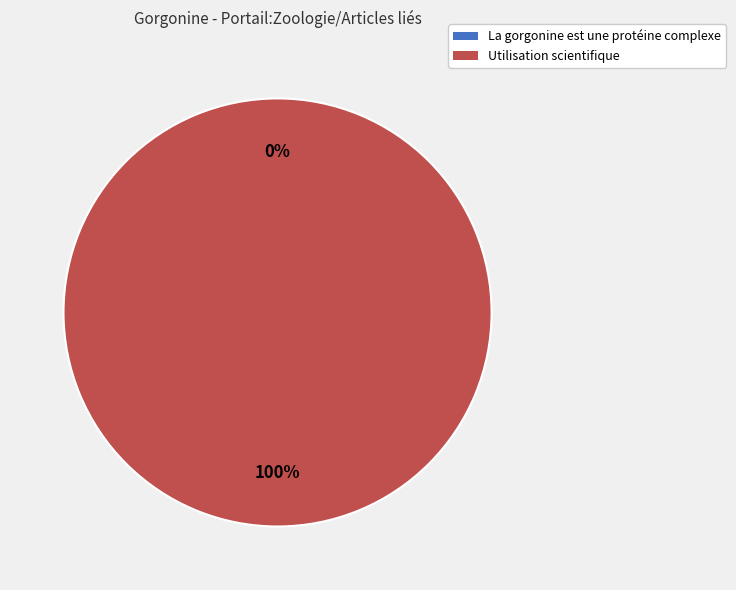

How many slices are in this pie chart?

2